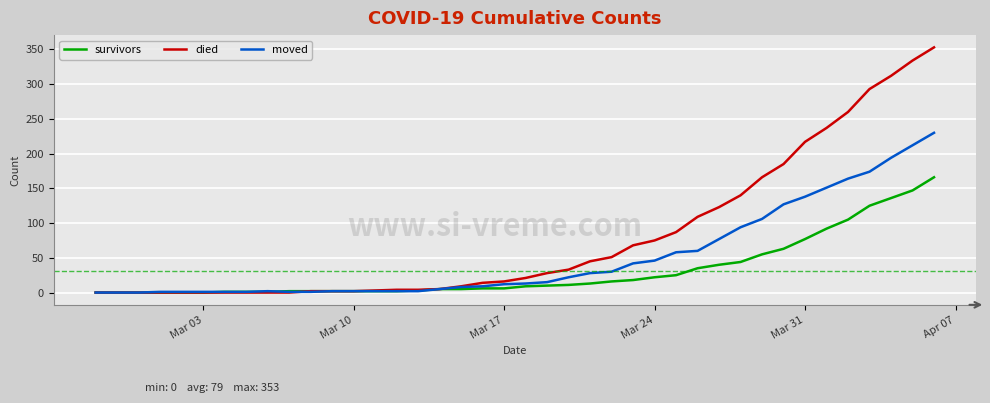

What is the maximum value for died?

353